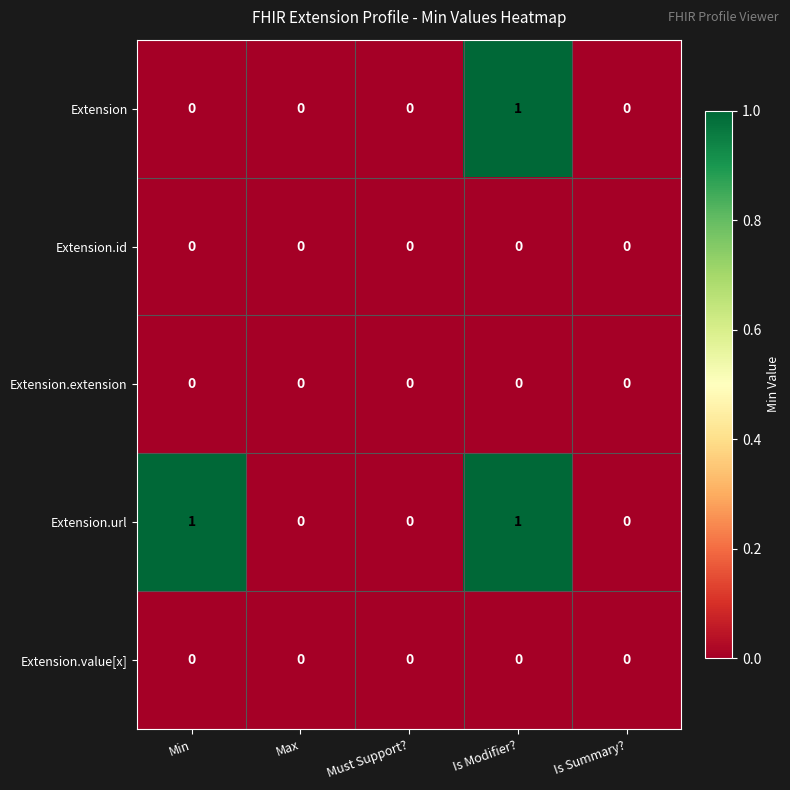

Count the Extension values in the range 0 to 1.

5